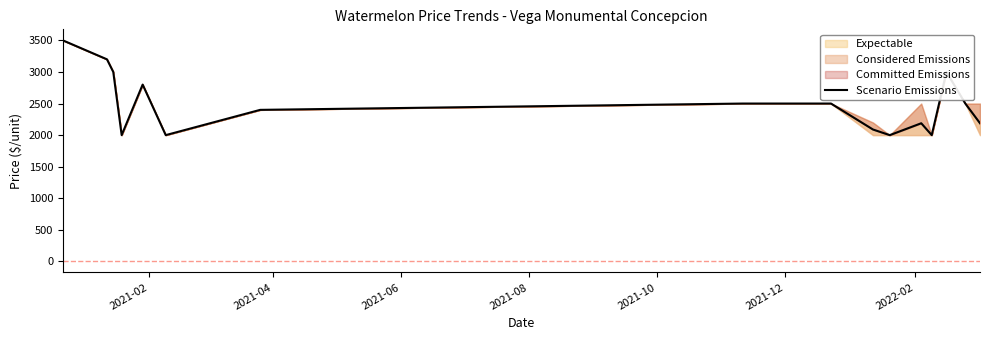

True or false: the data shows 1349 at 9.

False